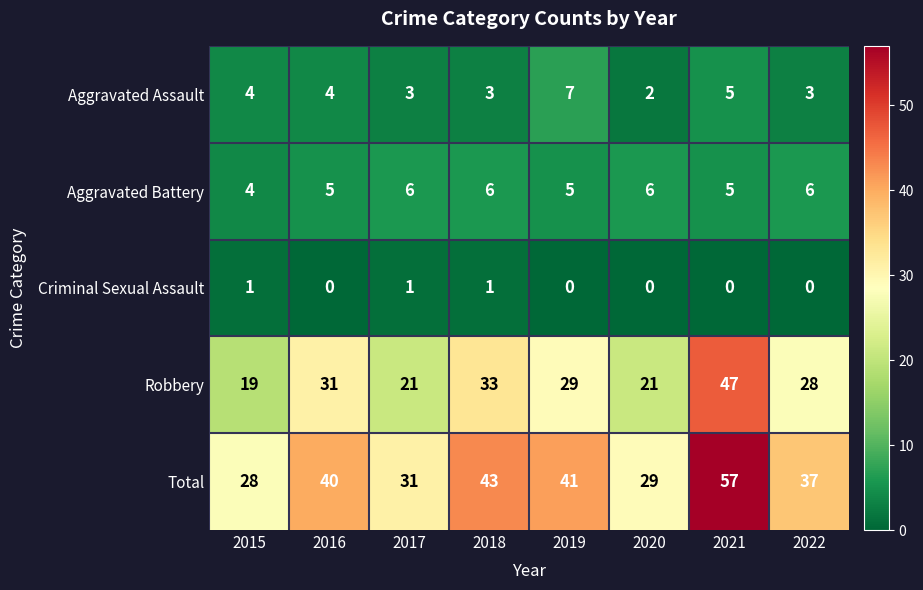

Which series has the largest total across all categories?

Total